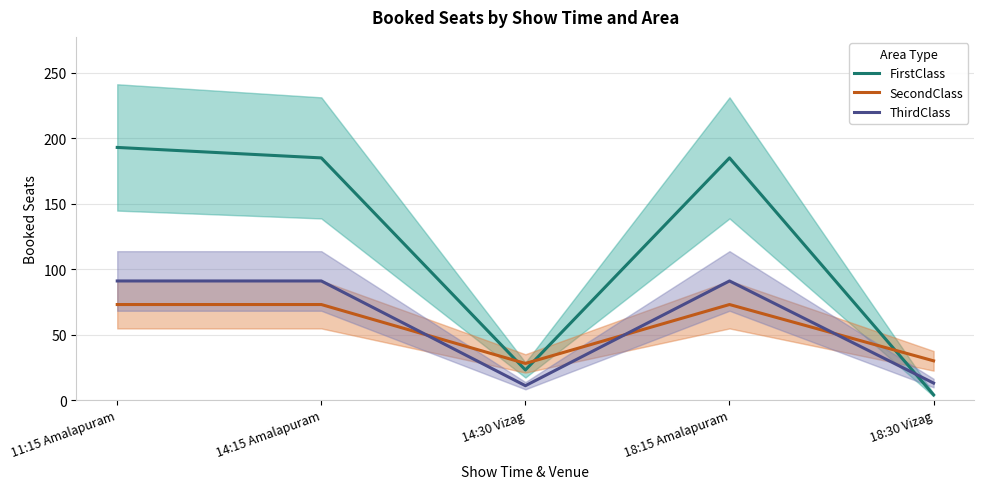

Where do SecondClass and ThirdClass first cross each other?

14:15 Amalapuram and 14:30 Vizag